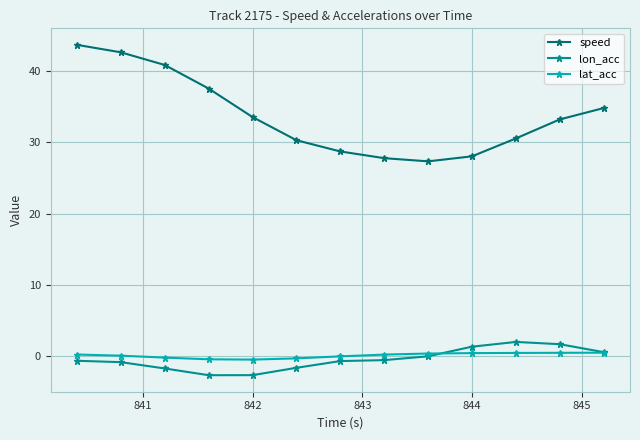

True or false: lon_acc and speed cross at least once.

False